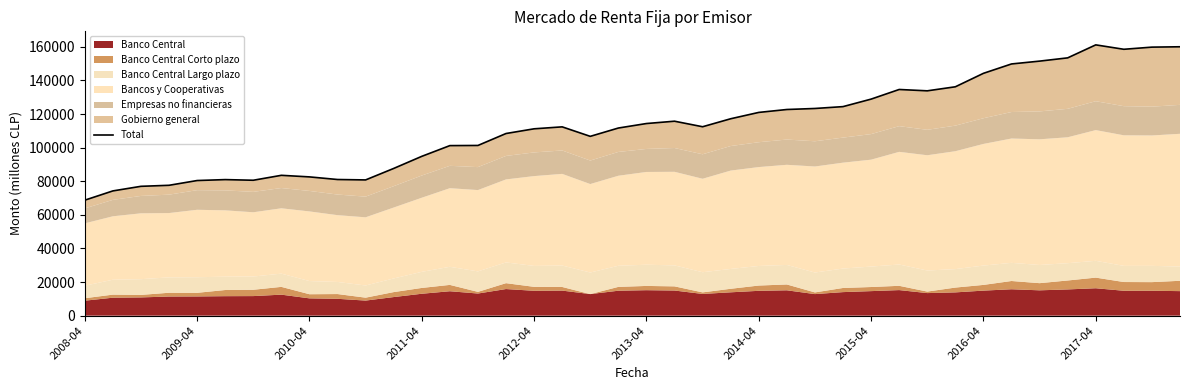

What is the greatest value displayed?

161138